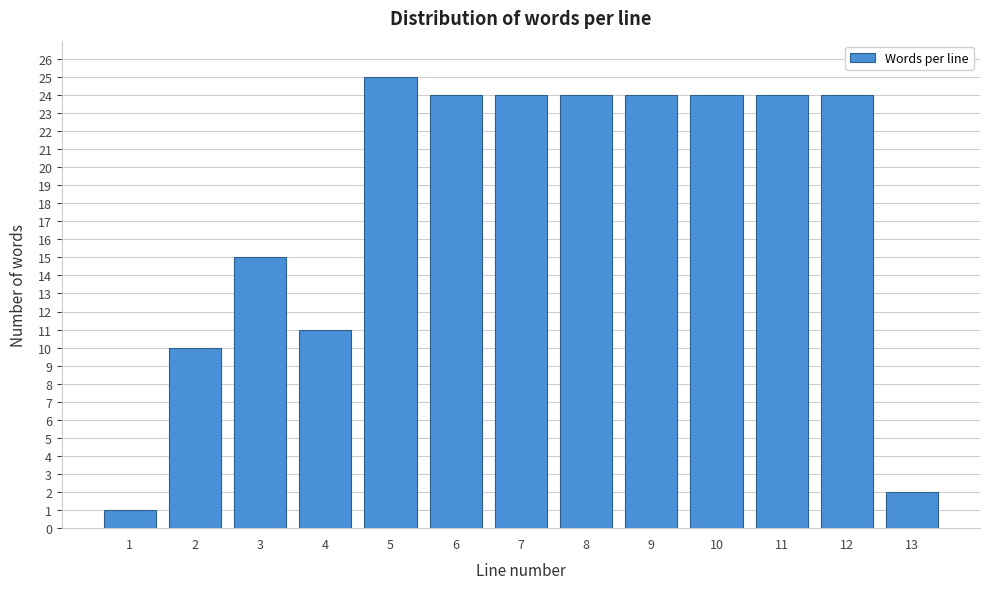

Reading right to left, what are all the values shown in this chart?

2	24	24	24	24	24	24	24	25	11	15	10	1